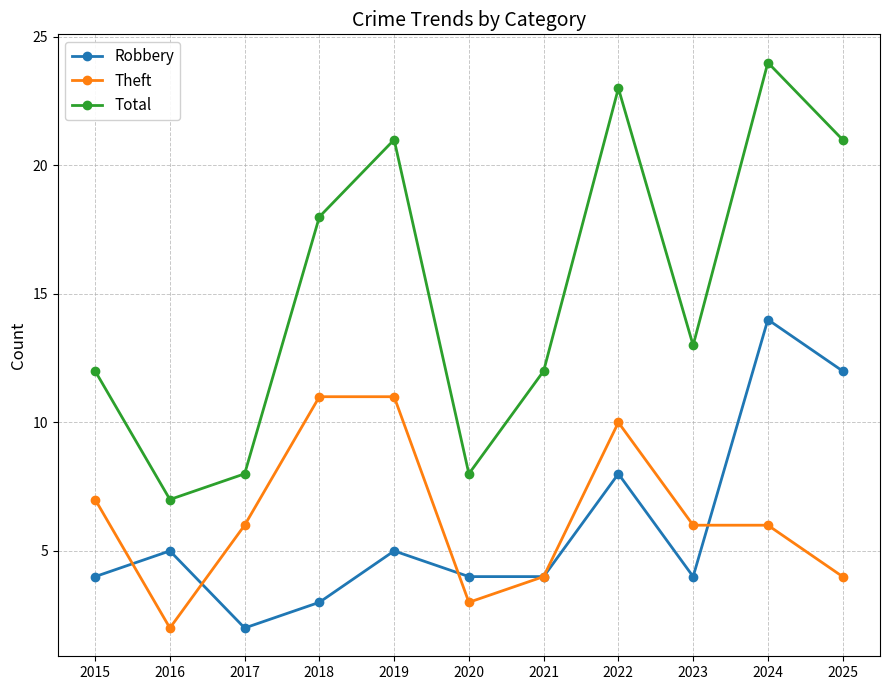

Reading left to right, what are all the values shown in this chart?

Robbery: 2015=4	2016=5	2017=2	2018=3	2019=5	2020=4	2021=4	2022=8	2023=4	2024=14	2025=12
Theft: 2015=7	2016=2	2017=6	2018=11	2019=11	2020=3	2021=4	2022=10	2023=6	2024=6	2025=4
Total: 2015=12	2016=7	2017=8	2018=18	2019=21	2020=8	2021=12	2022=23	2023=13	2024=24	2025=21